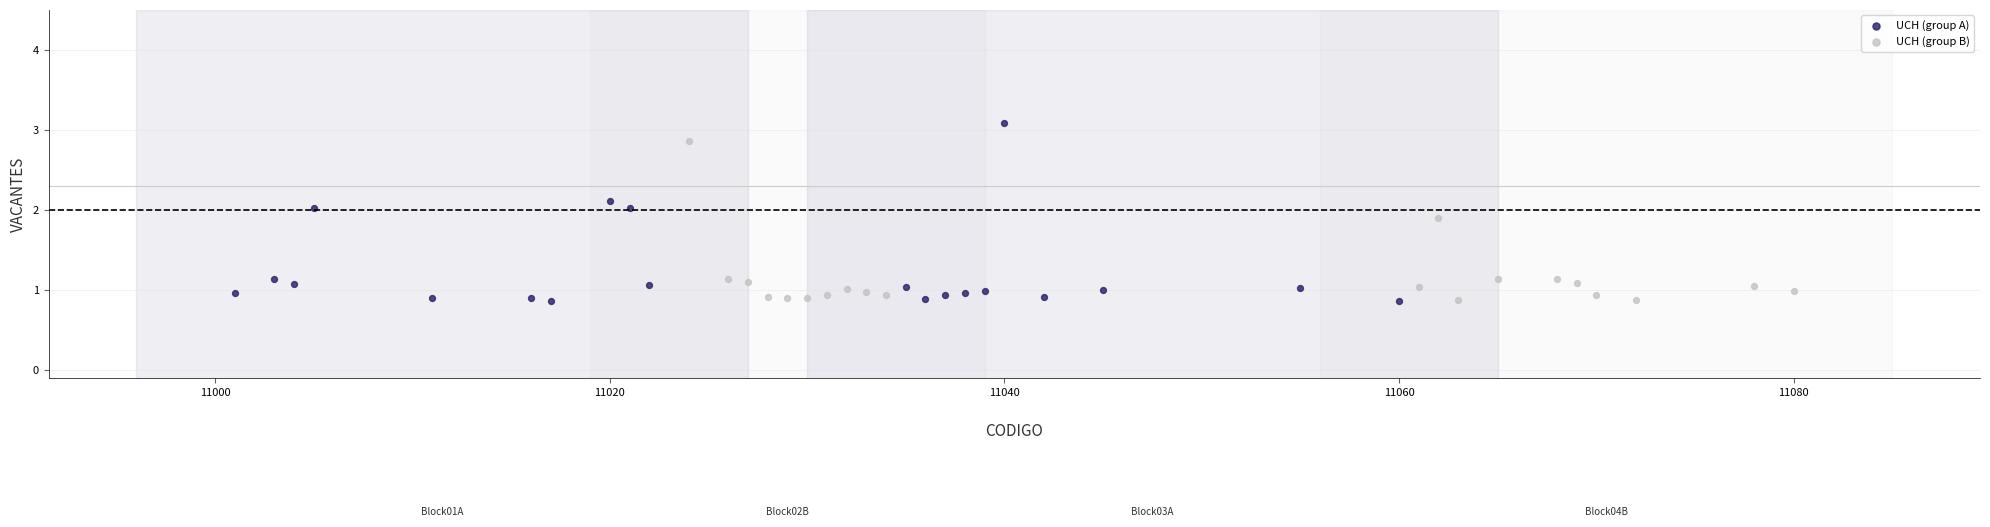

Which series contains the highest Y value?

UCH (group A)